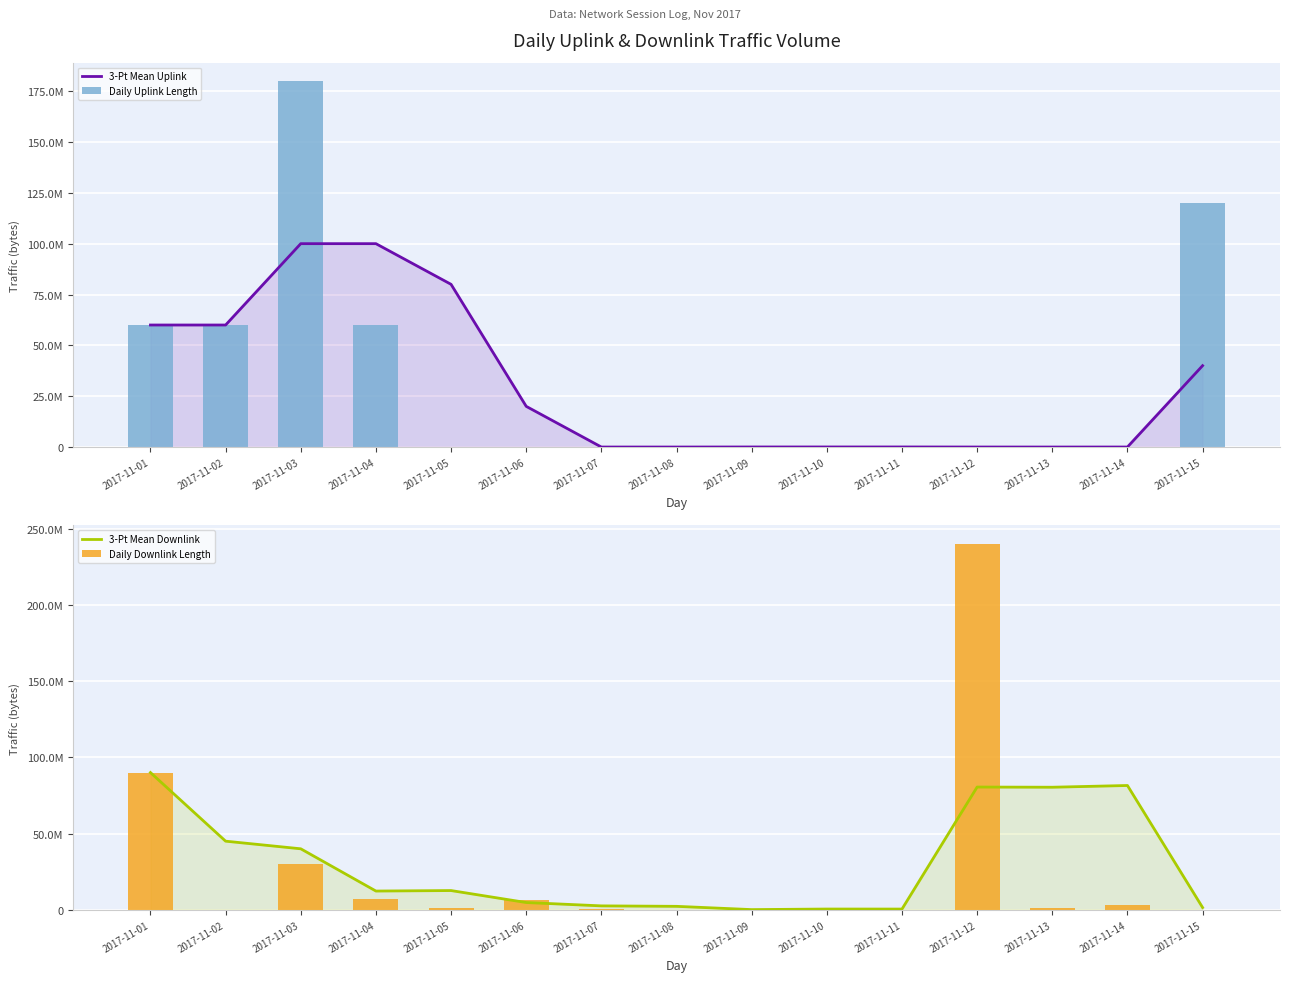

At which label does 3-Pt Mean Downlink first exceed 12303224?

2017-11-01